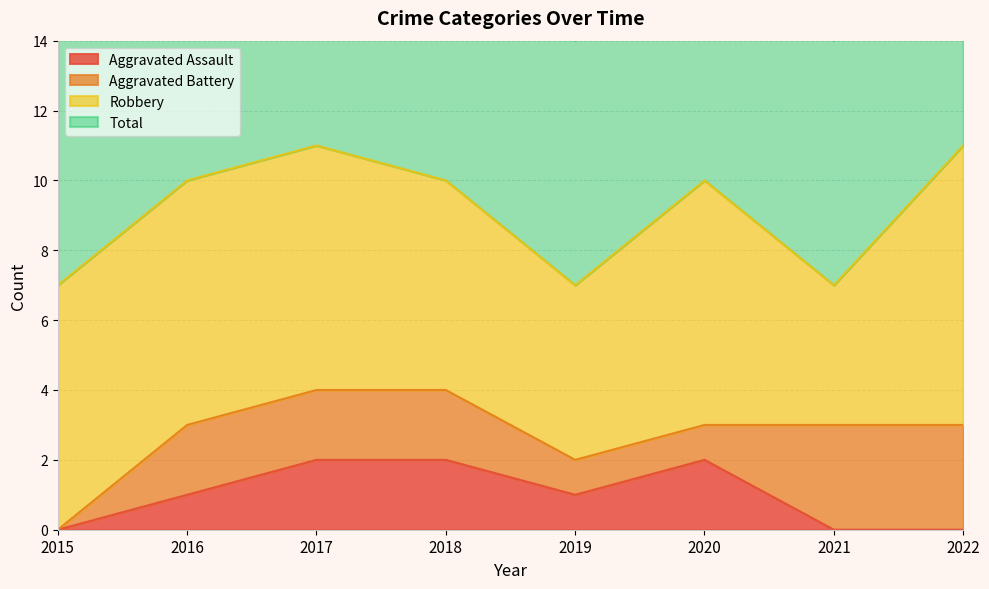

At which category does Aggravated Assault reach its first local valley?

2019